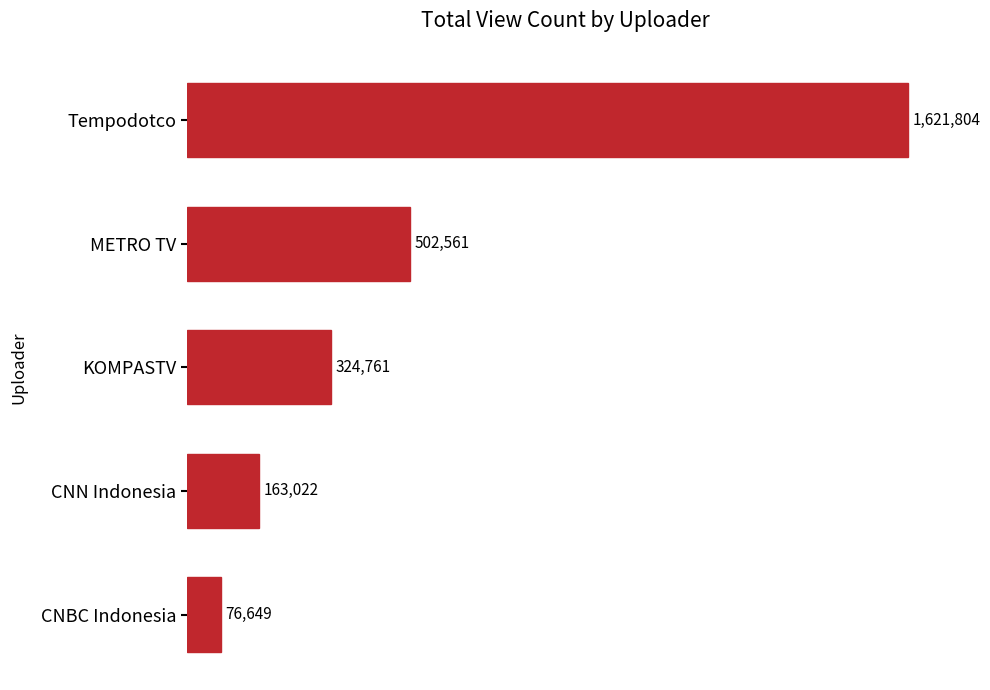

Rank the categories by value from lowest to highest.

CNBC Indonesia, CNN Indonesia, KOMPASTV, METRO TV, Tempodotco